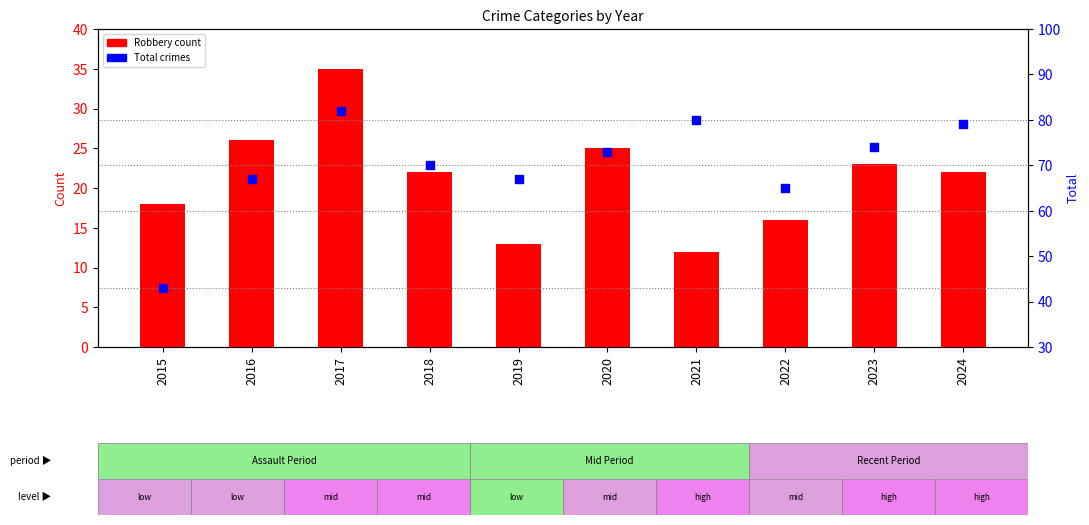

Which series reaches the minimum Y coordinate?

Robbery